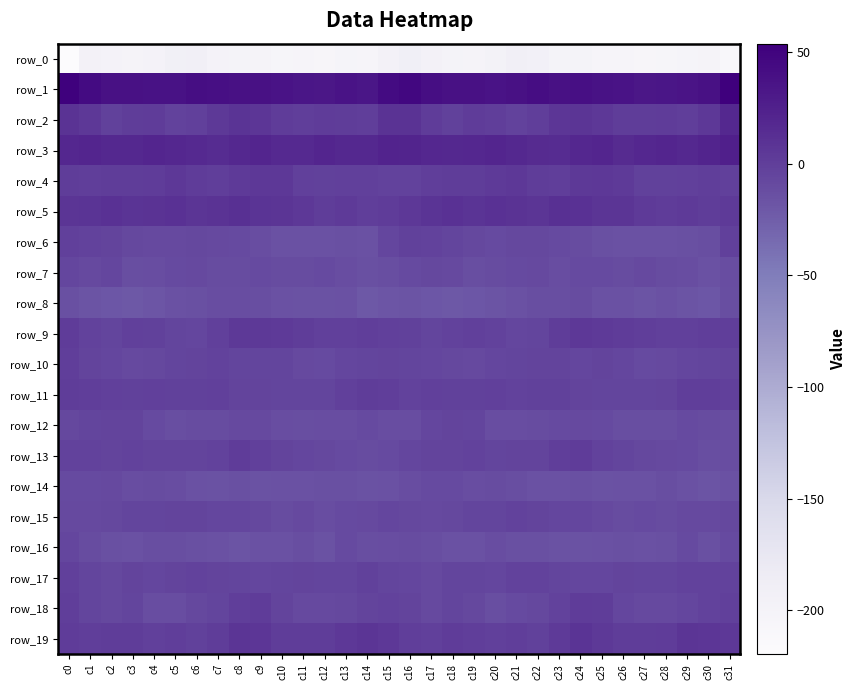

List the labels in order of row_8 value, smallest first.

c18, c3, c14, c2, c19, c17, c30, c4, c15, c1, c16, c20, c29, c27, c12, c11, c5, c13, c21, c28, c26, c10, c25, c6, c0, c9, c22, c31, c23, c7, c8, c24